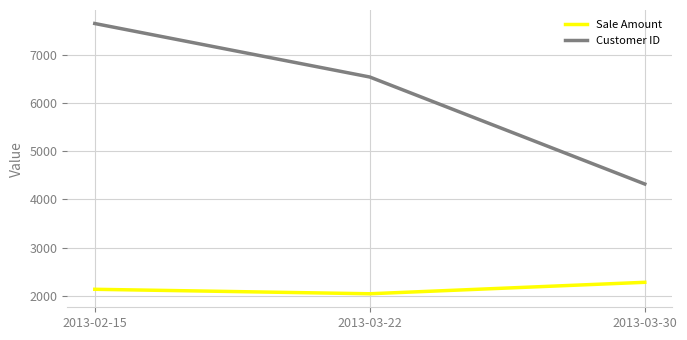

Is the value of Customer ID at 2013-03-30 greater than the value of Sale Amount at 2013-02-15?

Yes